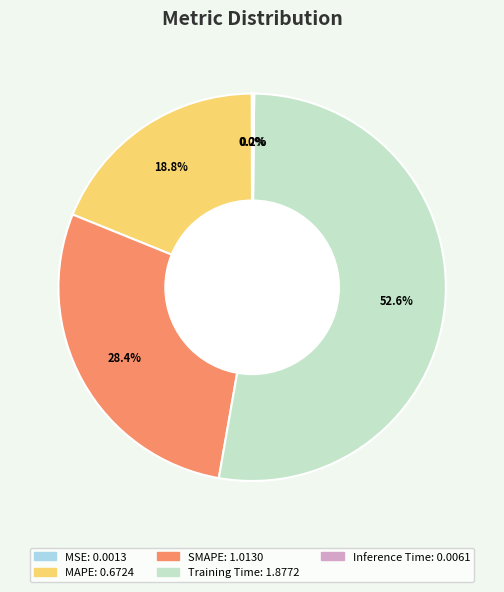

Which has a higher value, Training Time or SMAPE?

Training Time